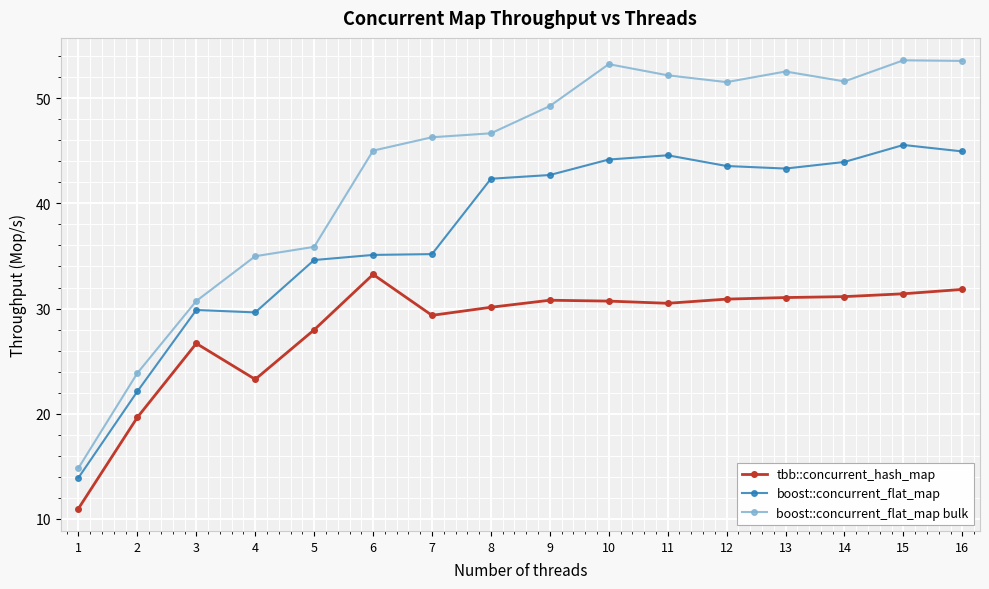

List the series in order of their overall mean, highest first.

boost::concurrent_flat_map bulk, boost::concurrent_flat_map, tbb::concurrent_hash_map